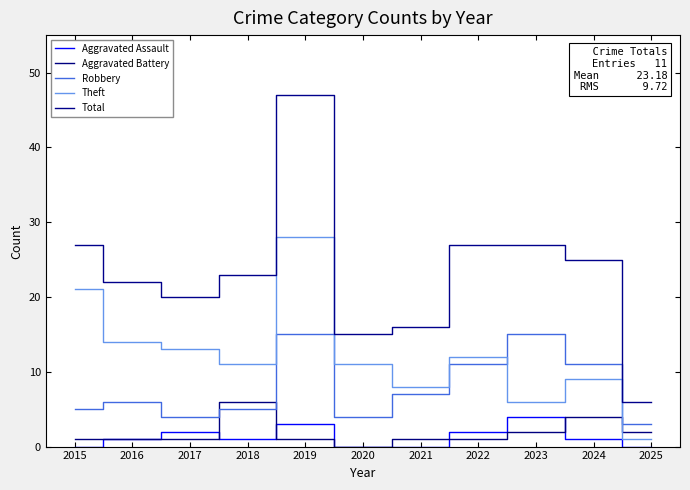

Rank the series by their maximum value, from highest to lowest.

Total, Theft, Robbery, Aggravated Battery, Aggravated Assault